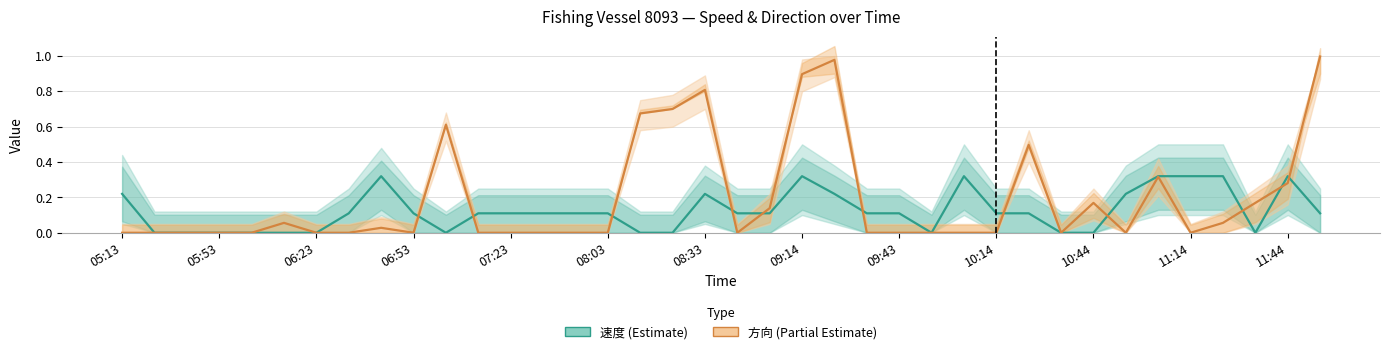

Is it true that 方向 (Partial Estimate) equals 0.0 at 07:23?

True